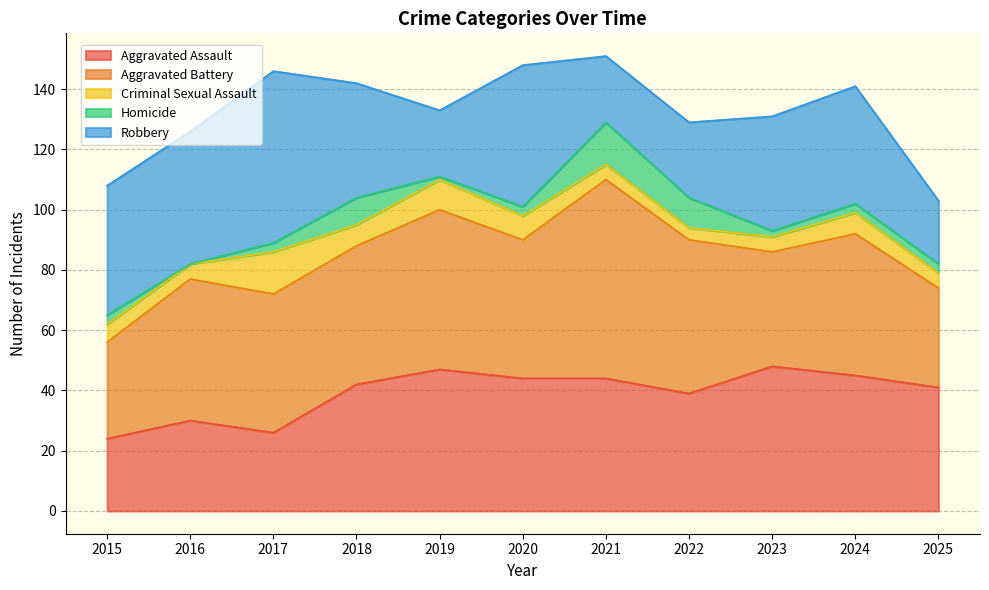

Which category has the highest value in the Aggravated Battery series?

2021